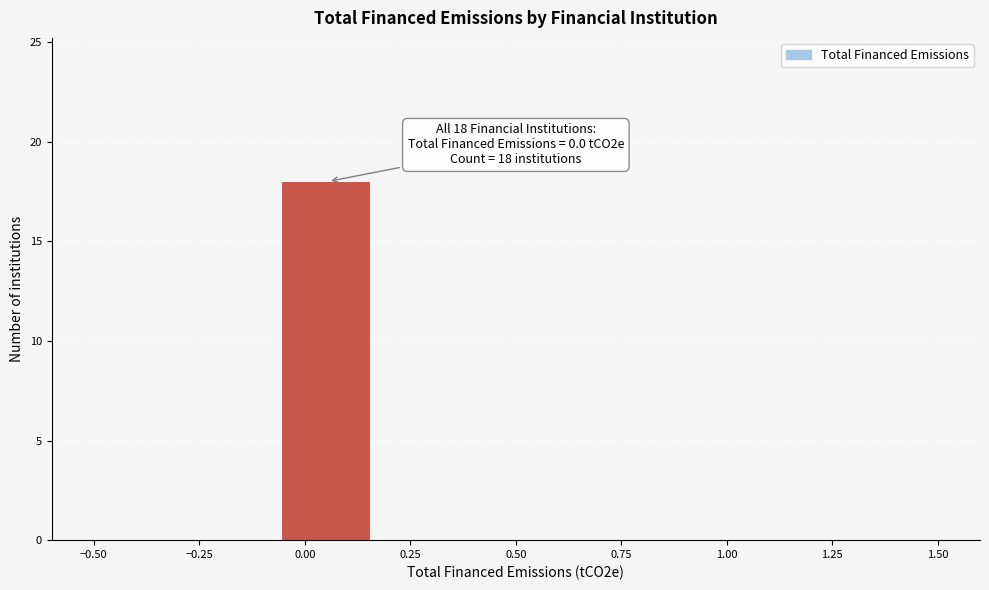

Over which range of the x-axis is the bar tallest?

-0.05 to 0.15